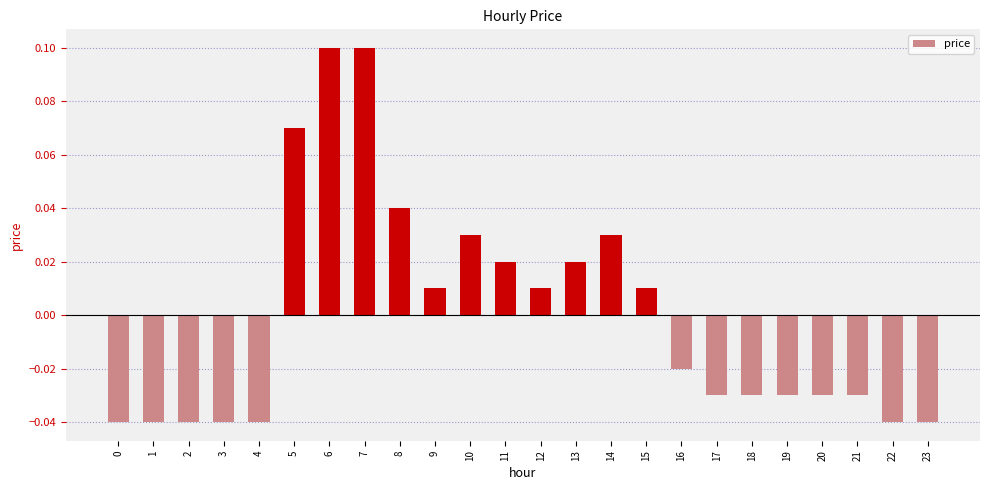

At which label does the data first exceed 0?

5